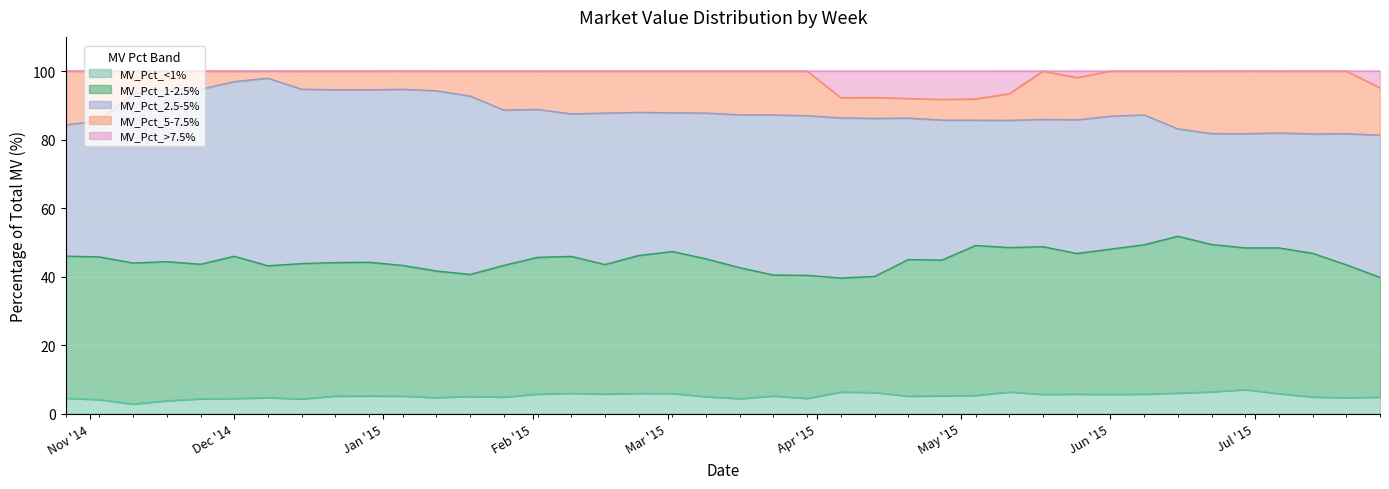

Reading left to right, what are all the values shown in this chart?

MV_Pct_<1%: 4.5	4.1	2.8	3.7	4.3	4.4	4.6	4.3	5.1	5.1	5.1	4.7	5.0	4.8	5.7	5.9	5.7	5.9	5.9	4.9	4.4	5.1	4.4	6.3	6.2	5.1	5.2	5.3	6.3	5.6	5.7	5.6	5.7	6.0	6.3	7.0	5.8	4.8	4.6	4.8
MV_Pct_1-2.5%: 41.5	41.7	41.2	40.6	39.3	41.5	38.5	39.5	39.0	39.0	38.1	37.0	35.6	38.5	39.9	40.0	37.8	40.3	41.4	40.2	38.2	35.3	35.9	33.3	33.9	39.9	39.7	43.8	42.2	43.1	41.1	42.4	43.6	45.8	43.0	41.4	42.6	42.0	38.8	35.0
MV_Pct_2.5-5%: 38.3	39.8	49.5	50.2	51.1	51.0	54.8	50.9	50.5	50.4	51.5	52.6	52.1	45.4	43.2	41.6	44.2	41.8	40.5	42.6	44.7	46.8	46.6	46.8	46.2	41.3	40.9	36.6	37.2	37.2	39.0	38.8	38.0	31.4	32.4	33.4	33.6	34.9	38.3	41.6
MV_Pct_5-7.5%: 15.7	14.4	6.5	5.4	5.3	3.0	2.1	5.3	5.4	5.5	5.3	5.7	7.3	11.4	11.2	12.5	12.2	12.1	12.2	12.2	12.8	12.8	13.0	5.9	6.1	5.7	6.0	6.2	7.8	14.1	12.3	13.2	12.8	16.9	18.2	18.3	18.1	18.4	18.3	13.8
MV_Pct_>7.5%: 0.0	0.0	0.0	0.0	0.0	0.0	0.0	0.0	0.0	0.0	0.0	0.0	0.0	0.0	0.0	0.0	0.0	0.0	0.0	0.0	0.0	0.0	0.0	7.8	7.7	8.0	8.3	8.1	6.6	0.0	1.9	0.0	0.0	0.0	0.0	0.0	0.0	0.0	0.0	4.9